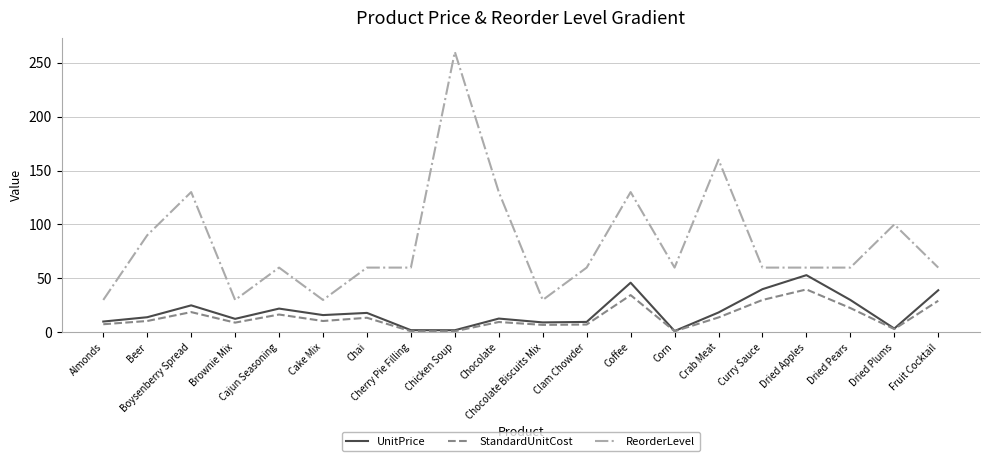

Where is StandardUnitCost nearest to the value 20?

Boysenberry Spread